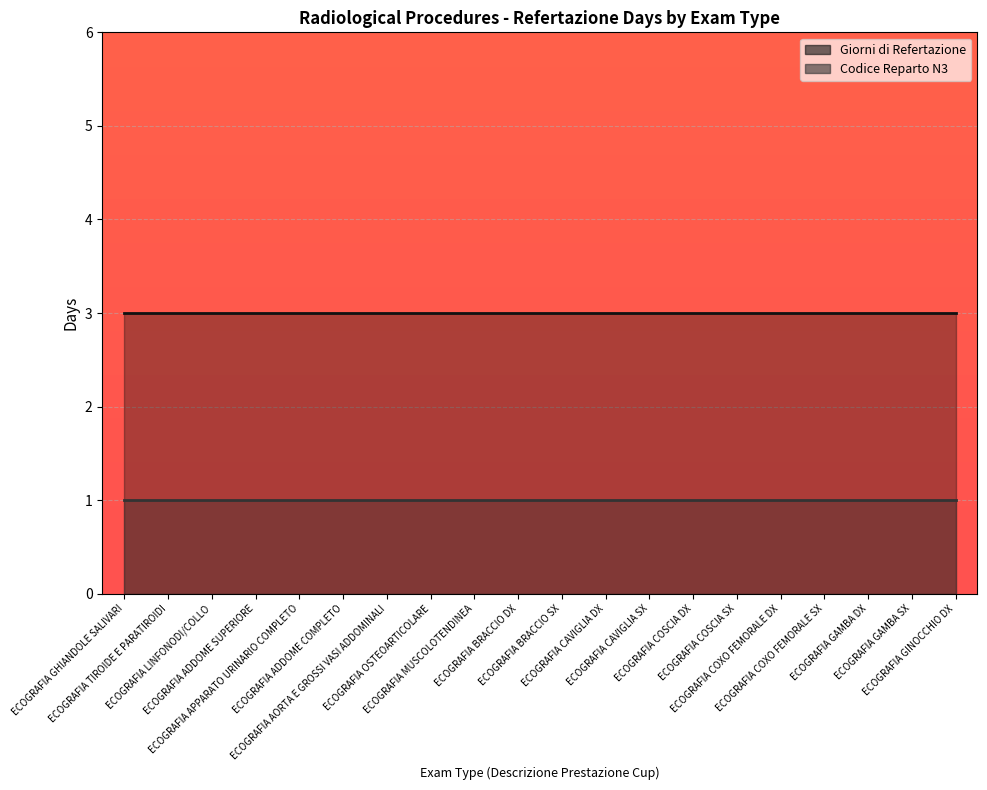

How many categories are shown in the chart?

20